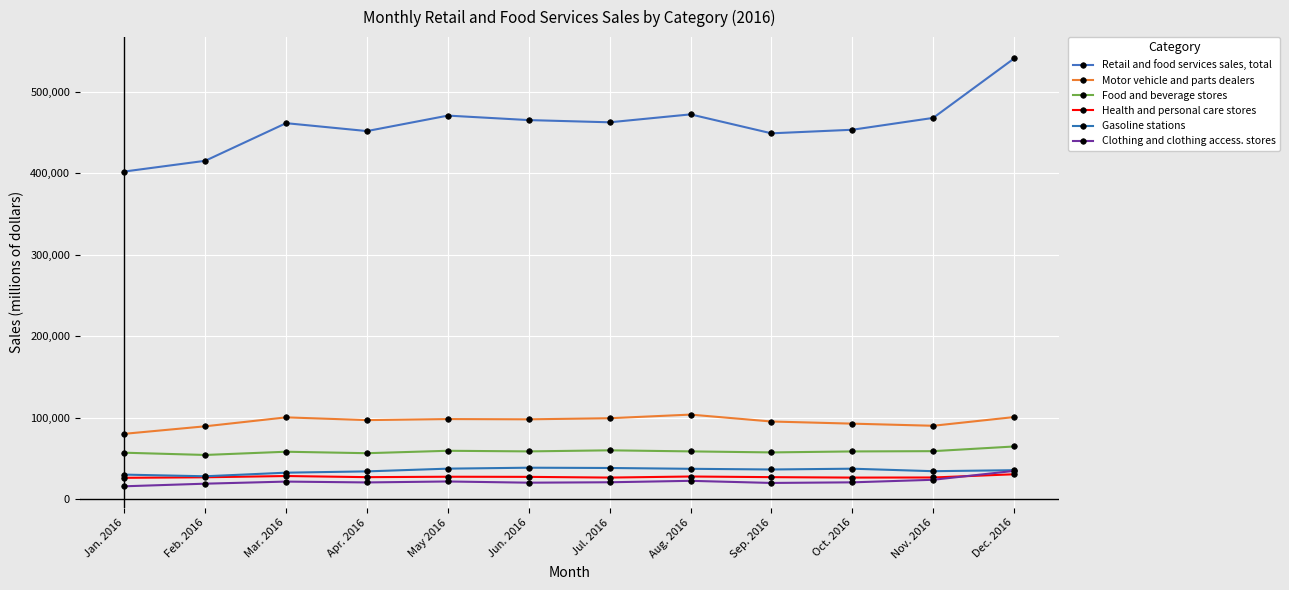

What is the maximum value for Health and personal care stores?

30445